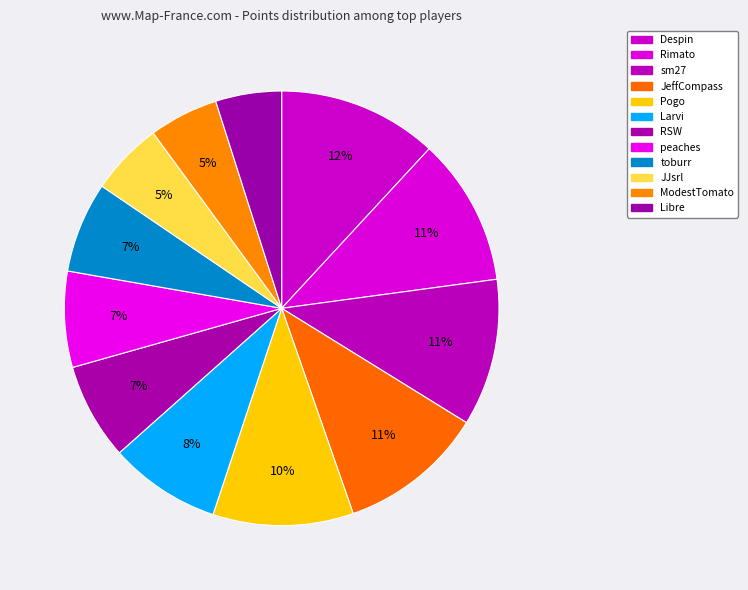

Do JeffCompass and sm27 together represent more than half of the pie?

No